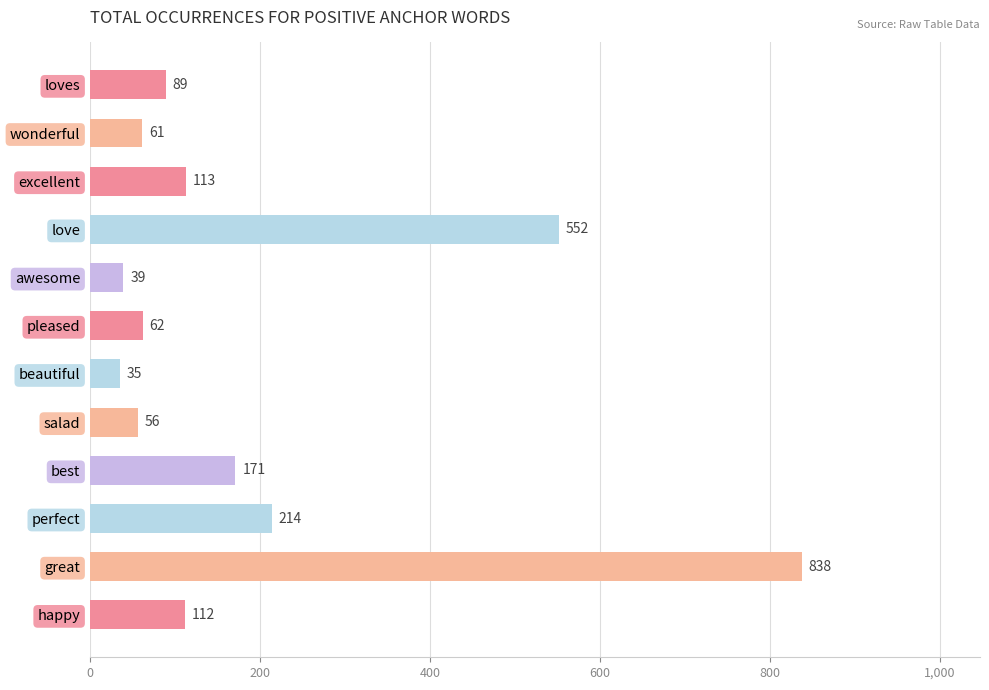

Reading top to bottom, what are all the values shown in this chart?

89	61	113	552	39	62	35	56	171	214	838	112